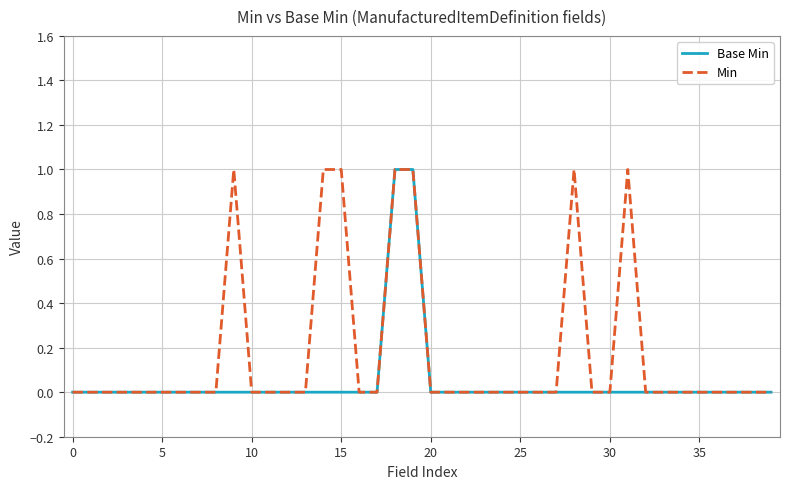

List the series in order of their overall mean, lowest first.

Base Min, Min